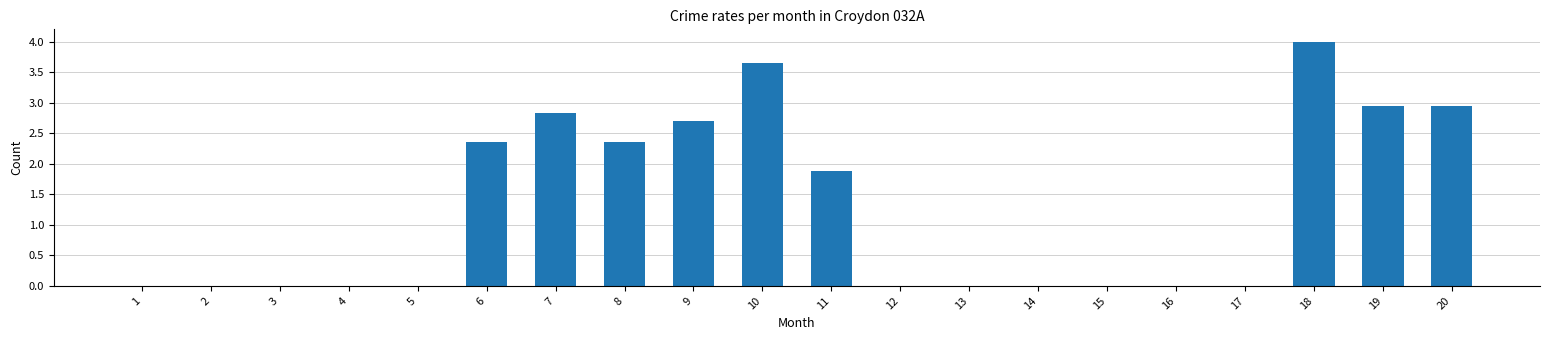

Read the value at 7.

2.8